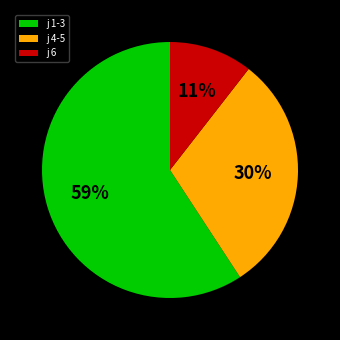

To the nearest percent, what is the average slice percentage?

33%